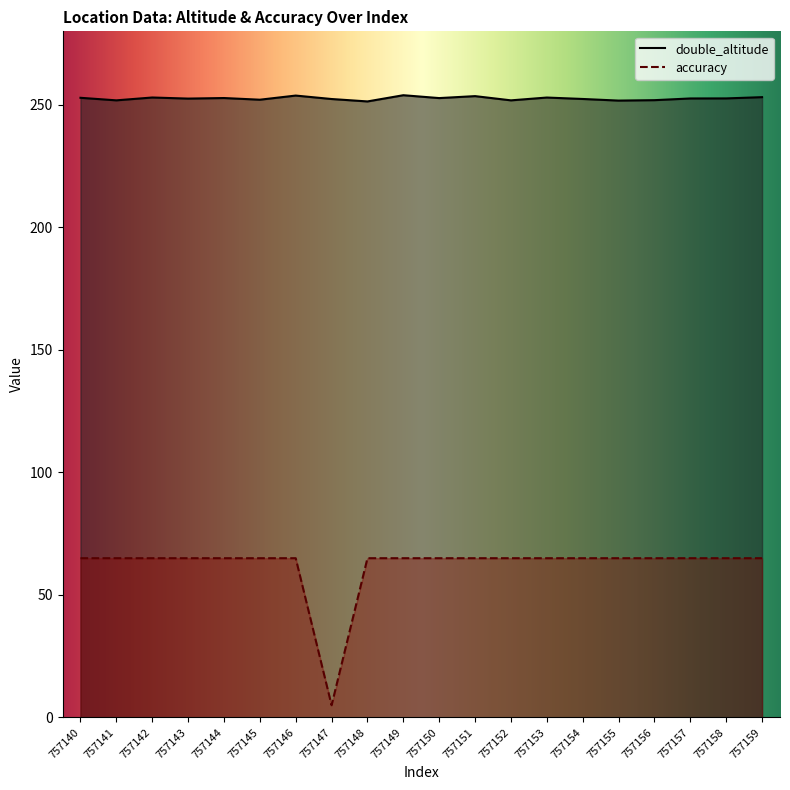

Does the chart have visible grid lines?

No